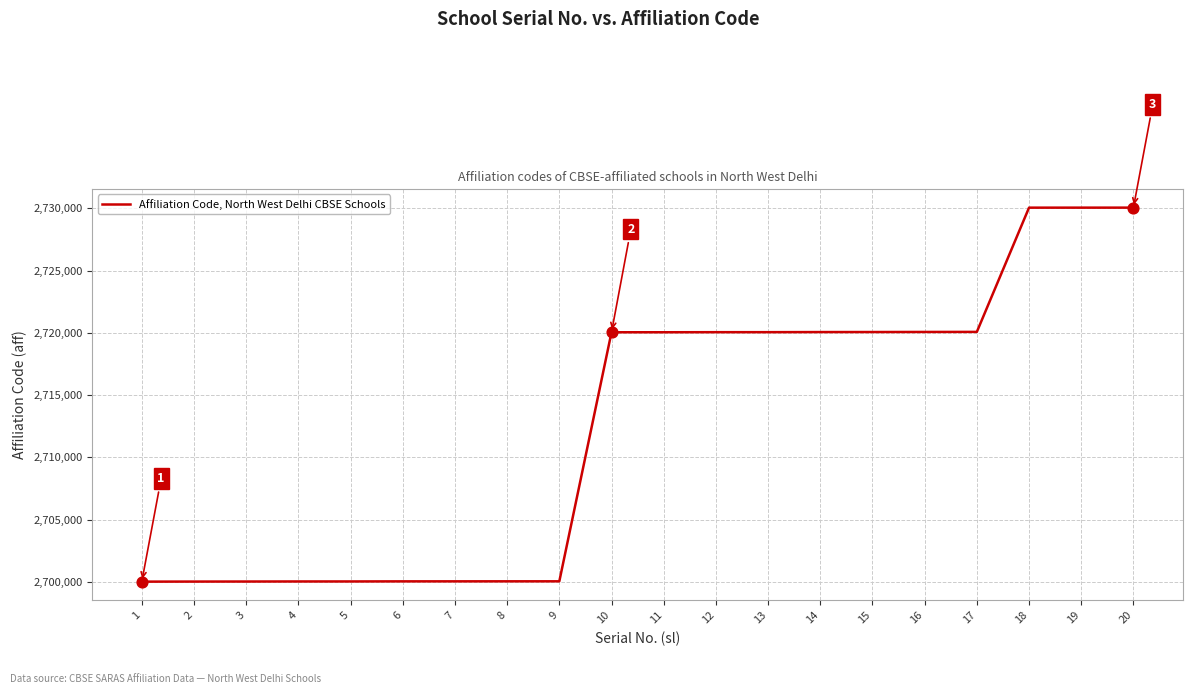

Approximately how many times larger is the value at 5 compared to 17?

1.0